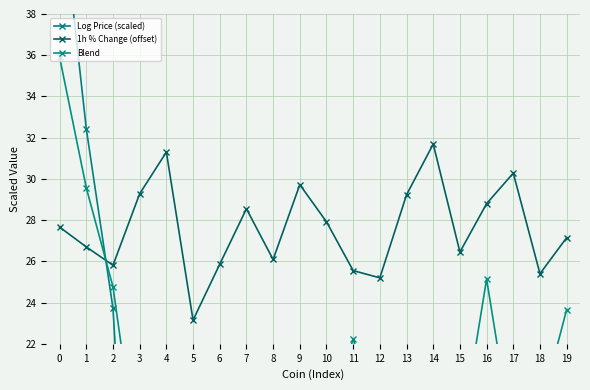

In 1h % Change (offset), how many points are lower than both neighbors (excluding endpoints)?

6